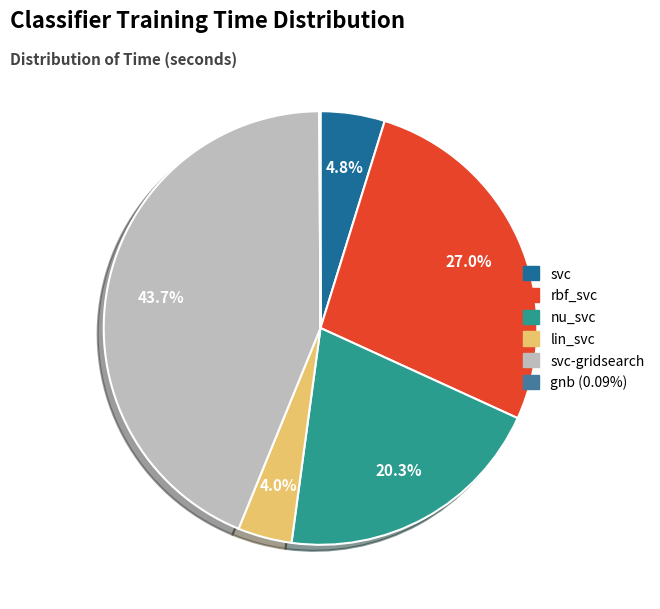

Does any single category account for the majority?

No